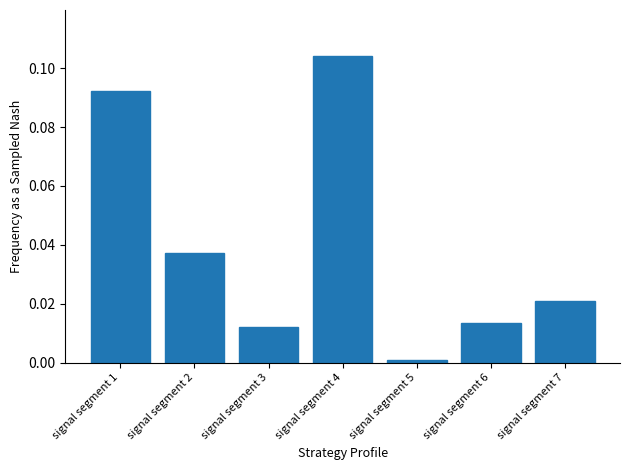

The value at signal segment 2 is 0.1. True or false?

False